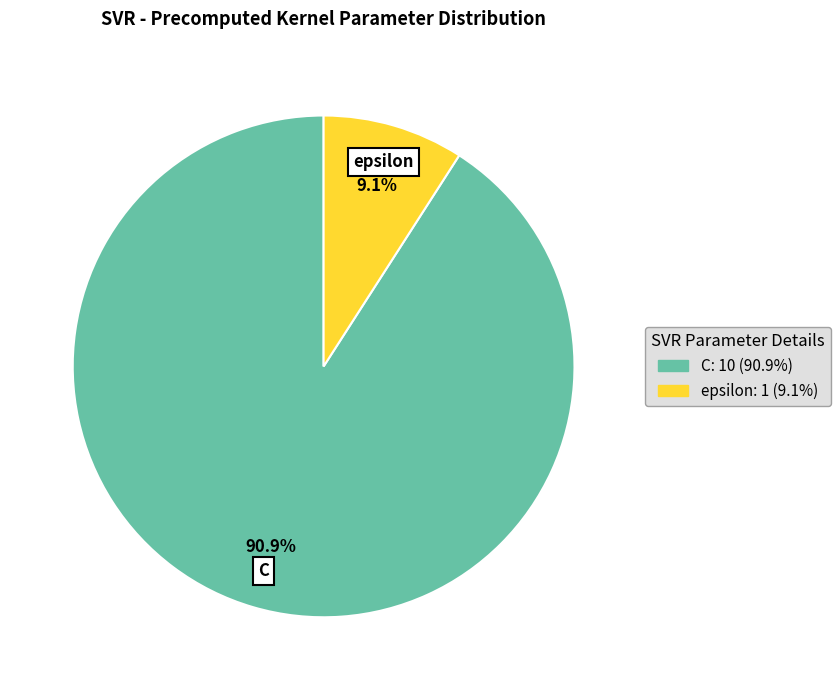

Is there any slice that represents more than half of the pie?

Yes